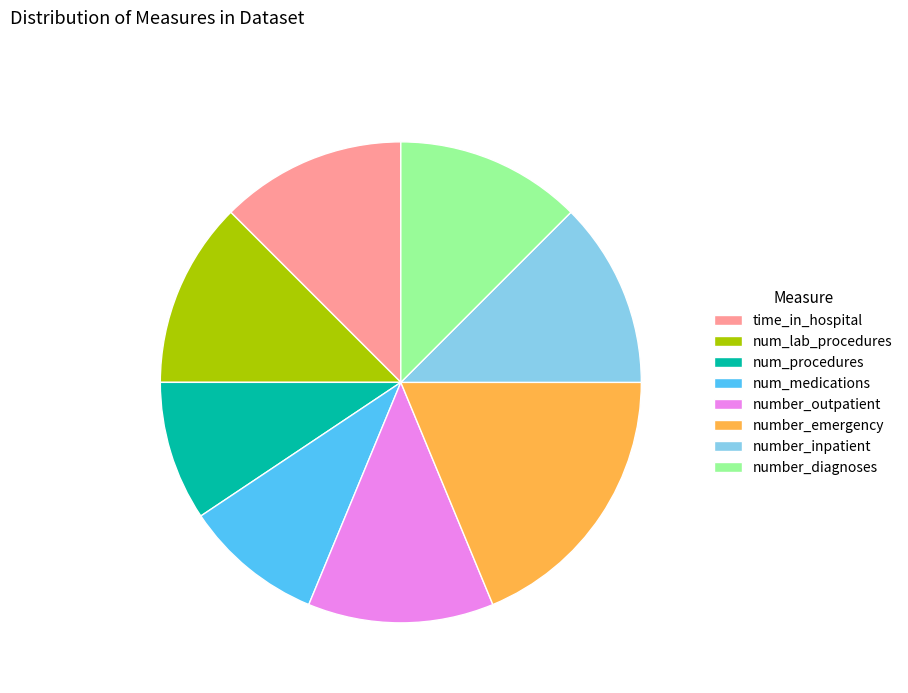

True or false: number_outpatient accounts for 23% of the total.

False